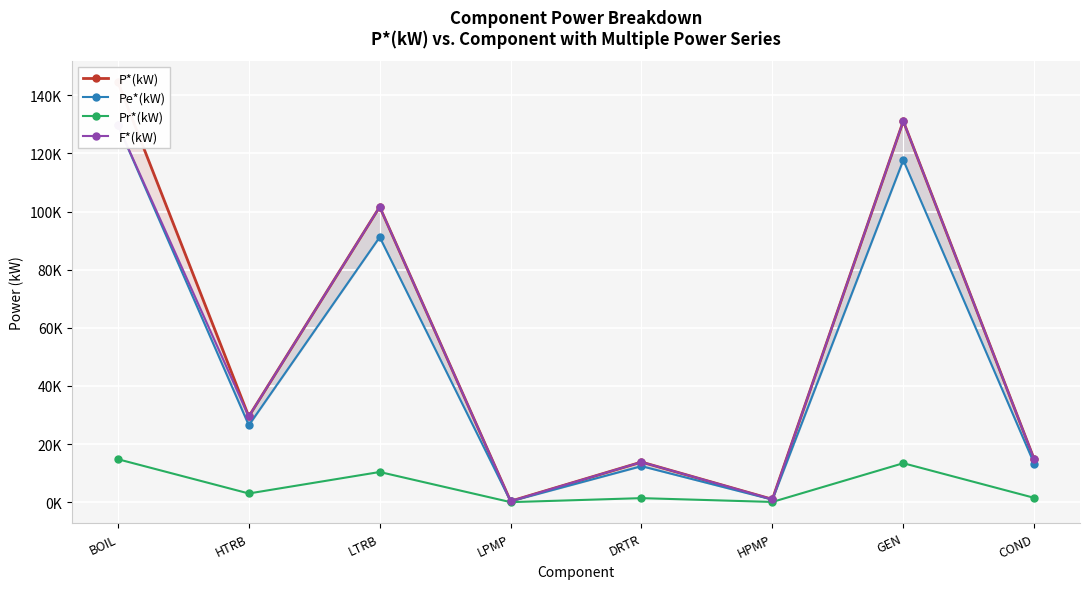

Reading left to right, what are all the values shown in this chart?

P*(kW): 144517.4	29507.5	101601.6	375.8	13830.5	1020.2	131109.0	14804.4
Pe*(kW): 129713.0	26484.7	91193.5	337.3	12413.7	915.7	117678.2	13287.9
Pr*(kW): 14804.4	3022.8	10408.1	38.5	1416.8	104.5	13430.9	1516.6
F*(kW): 129713.0	29507.5	101601.6	375.8	13830.5	1020.2	131109.0	14804.4